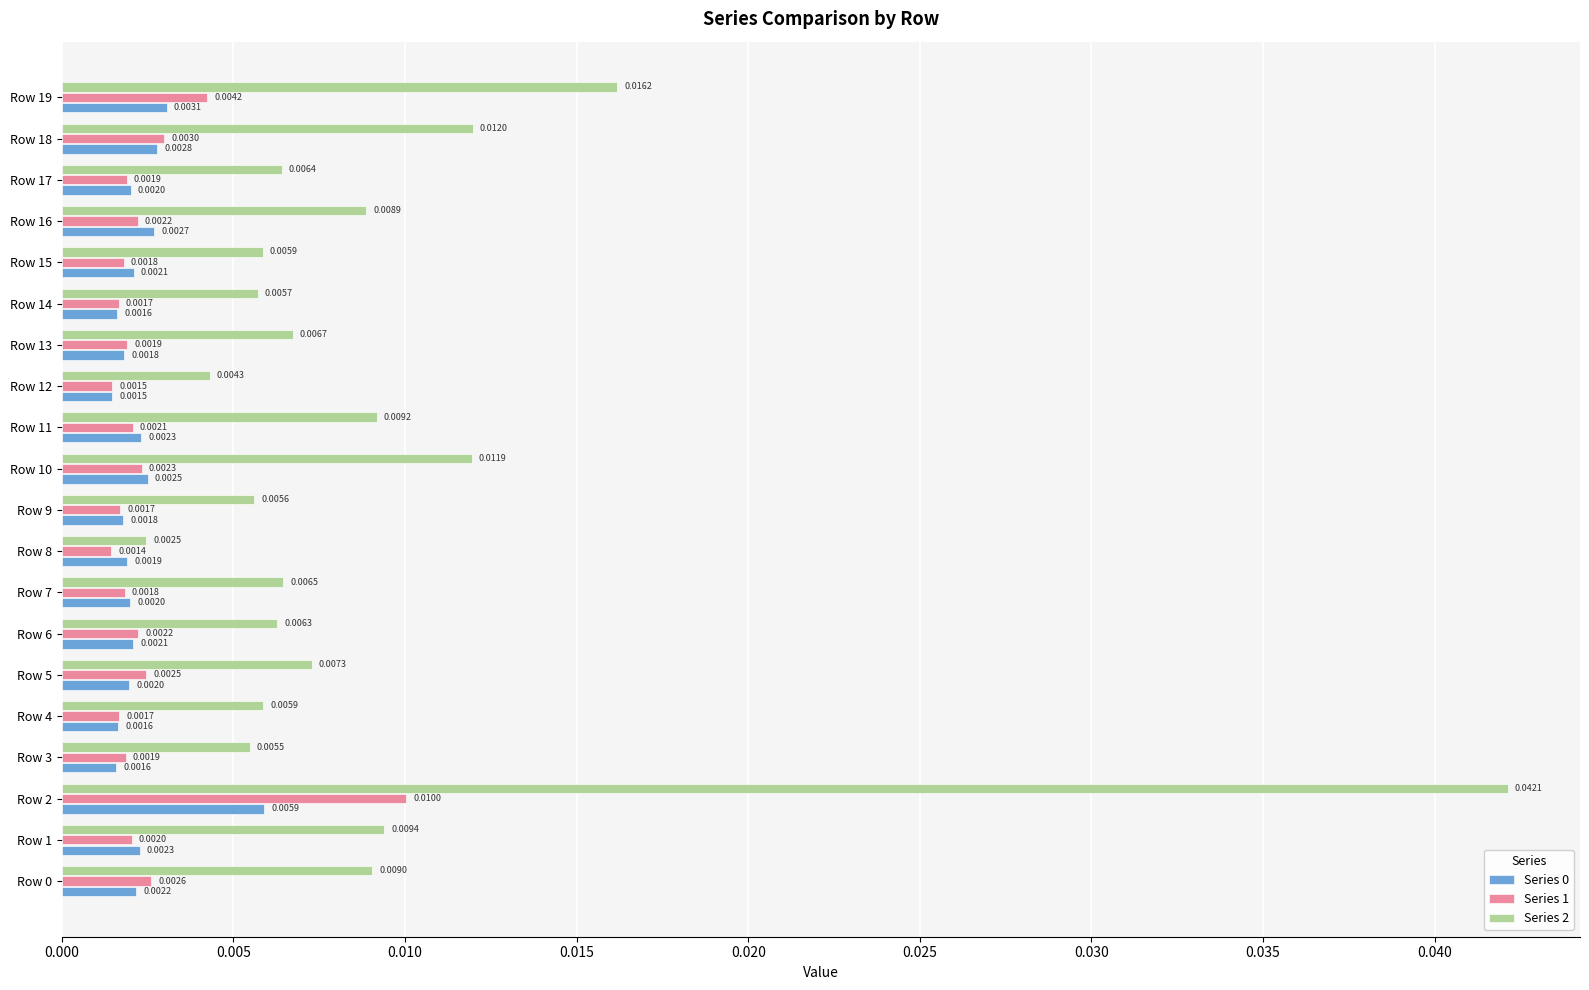

Is the value of Series 1 at Row 12 greater than the value of Series 0 at Row 6?

No